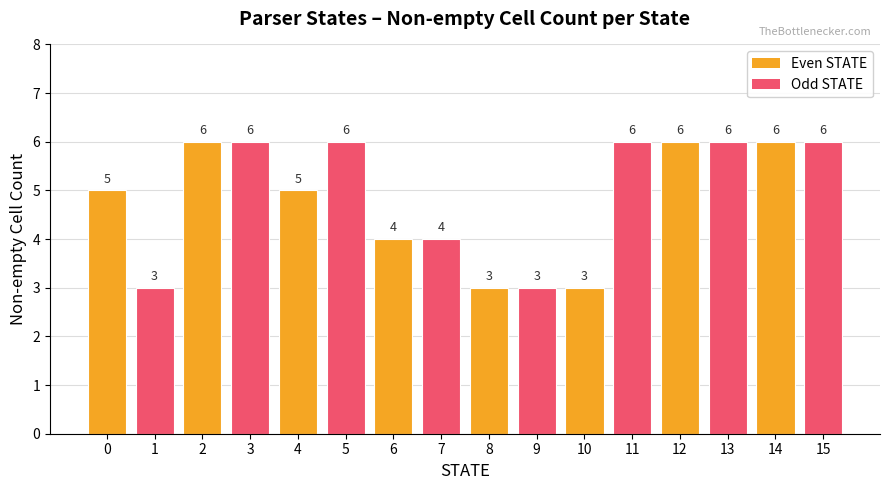

Between 9 and 15, which is larger?

15